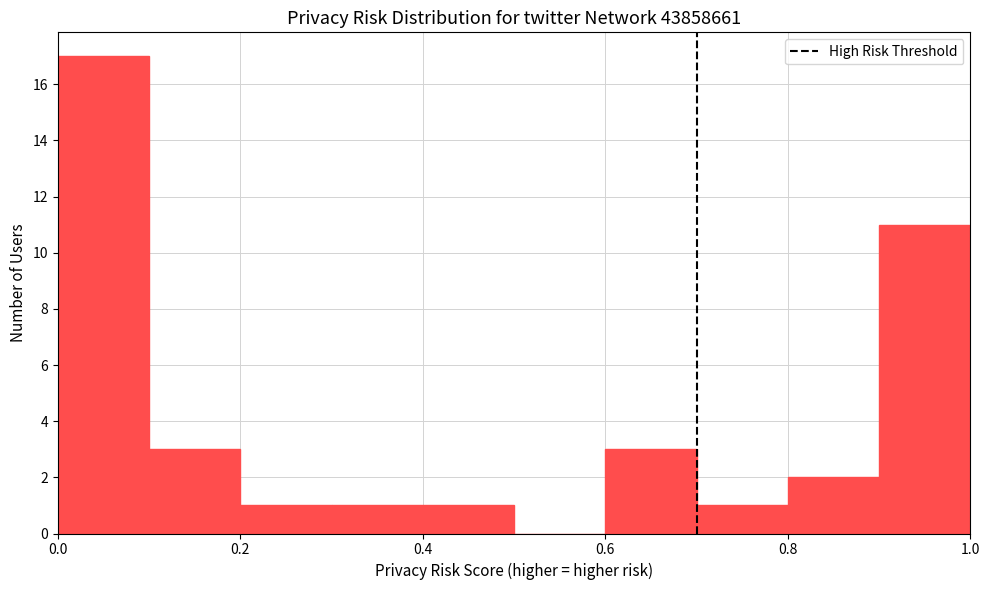

Reading left to right, transcribe this chart: for each bar, give the range it covers on the x-axis and its height. The values are not printed on the chart, so give them approximately, as read against the axis.

0.0 to 0.1: 17
0.1 to 0.2: 3
0.2 to 0.3: 1
0.3 to 0.4: 1
0.4 to 0.5: 1
0.5 to 0.6: 0
0.6 to 0.7: 3
0.7 to 0.8: 1
0.8 to 0.9: 2
0.9 to 1.0: 11